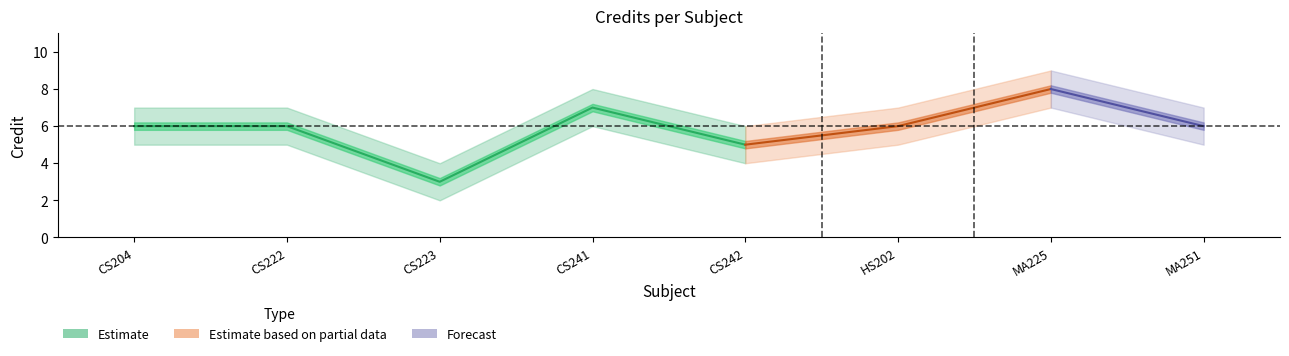

Count the number of data series in this chart.

3